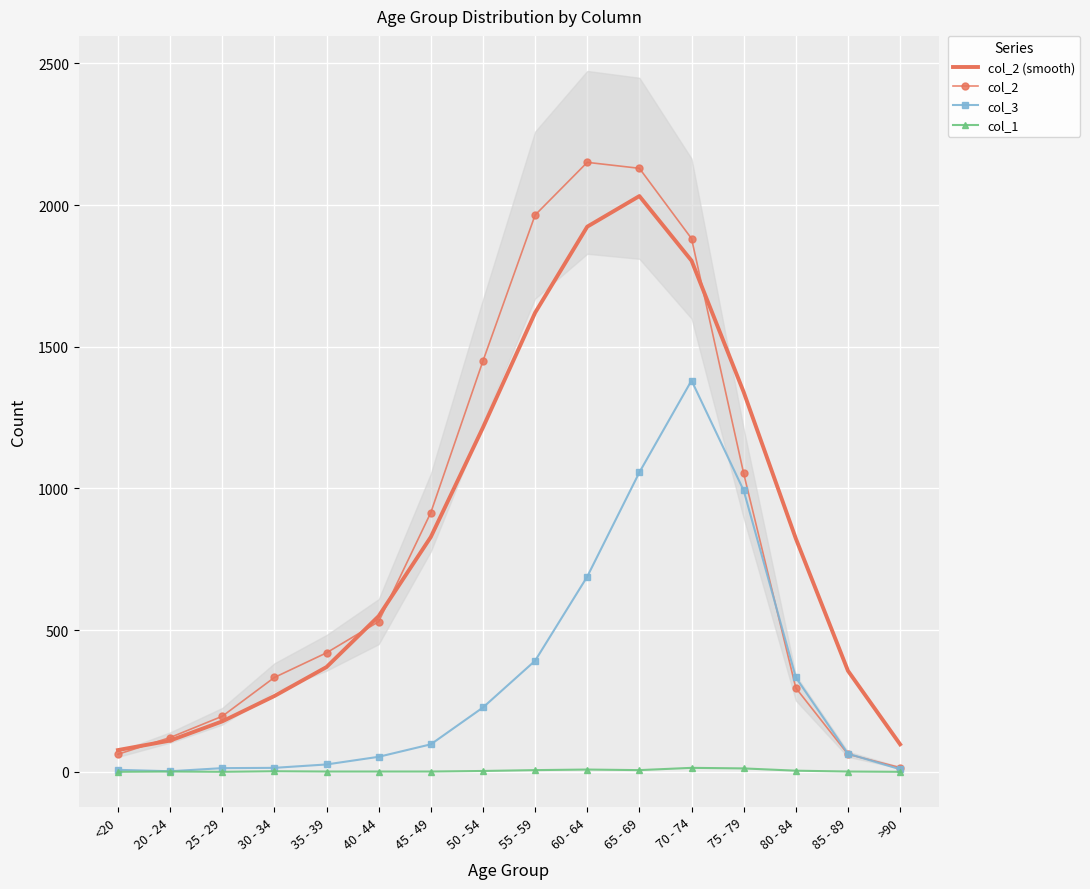

Which series changed the most between 20 - 24 and 85 - 89?

col_2 (smooth)